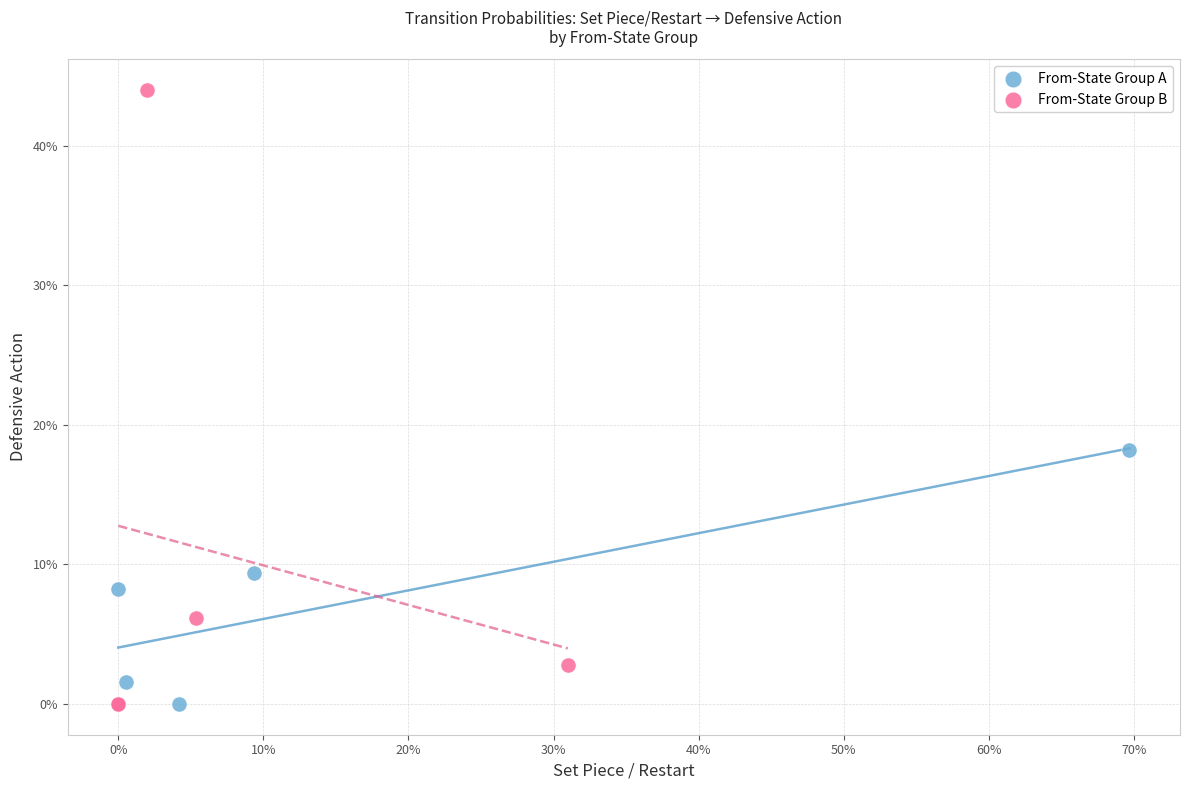

What are all the series names shown in the legend?

From-State Group A, From-State Group B